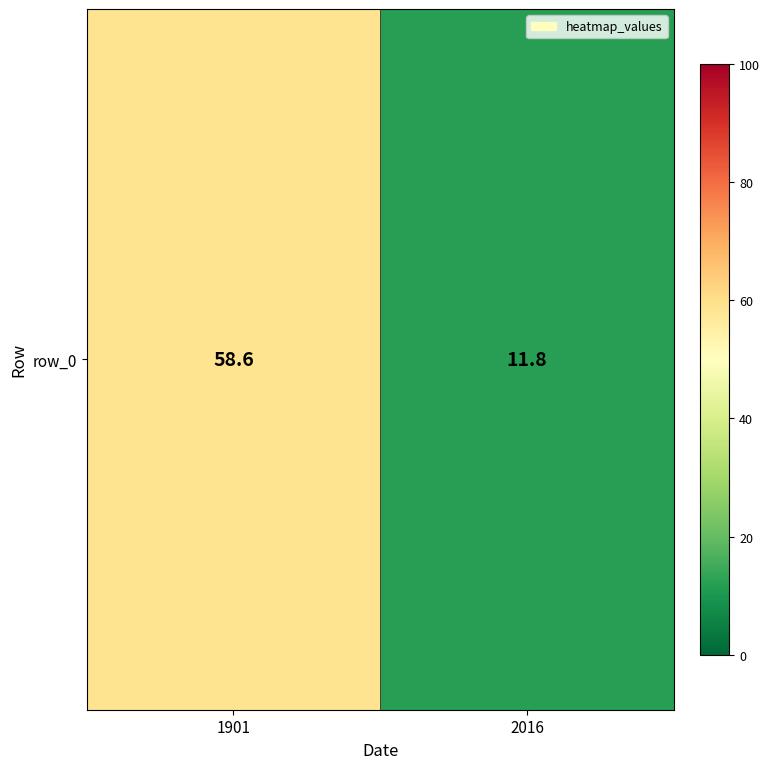

How many data points does each series have?

2